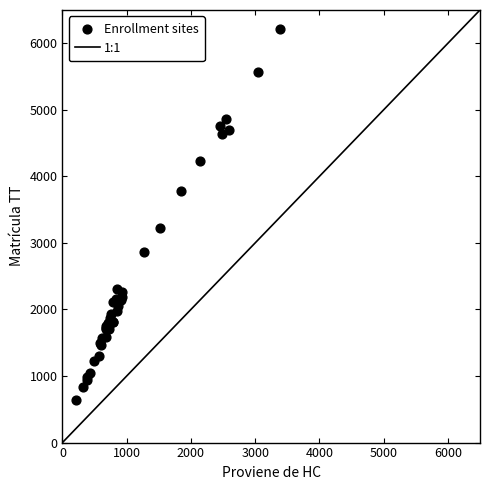

What Y value in the scatter plot is closest to 3426?

3222